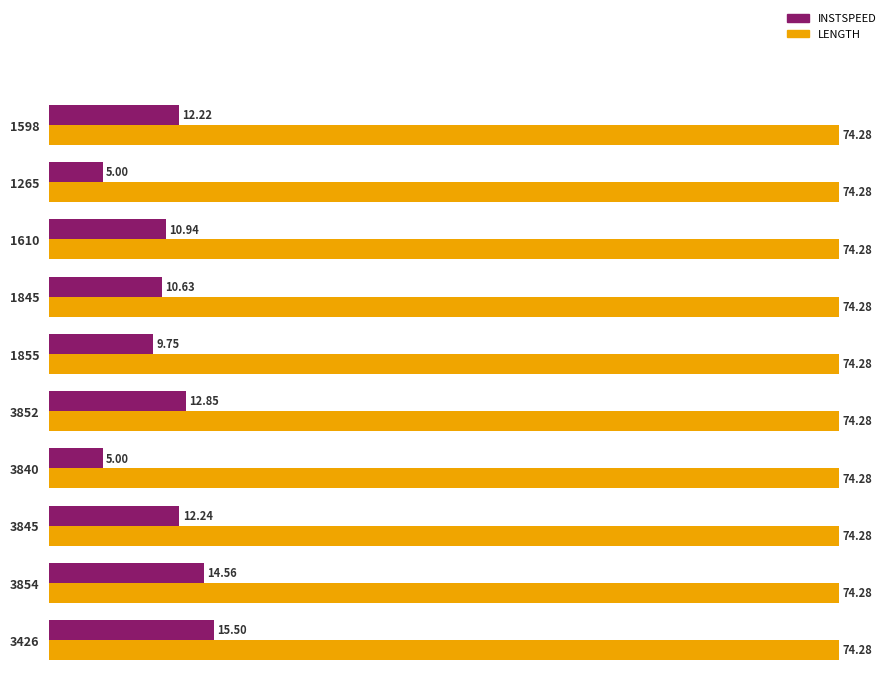

What is the spread (max minus min) of values at 3840?

69.3